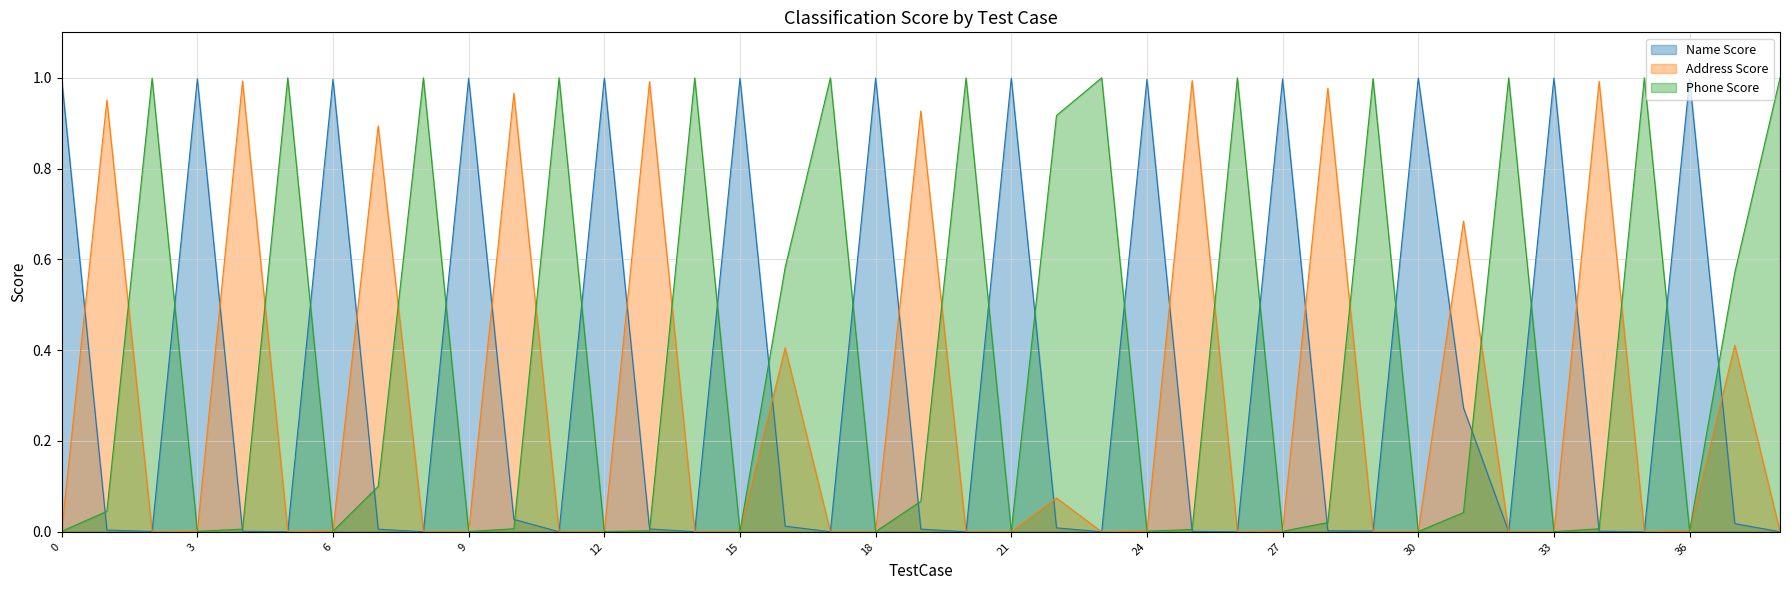

What is the sum of the Address Score values at 19 and 37?

1.3